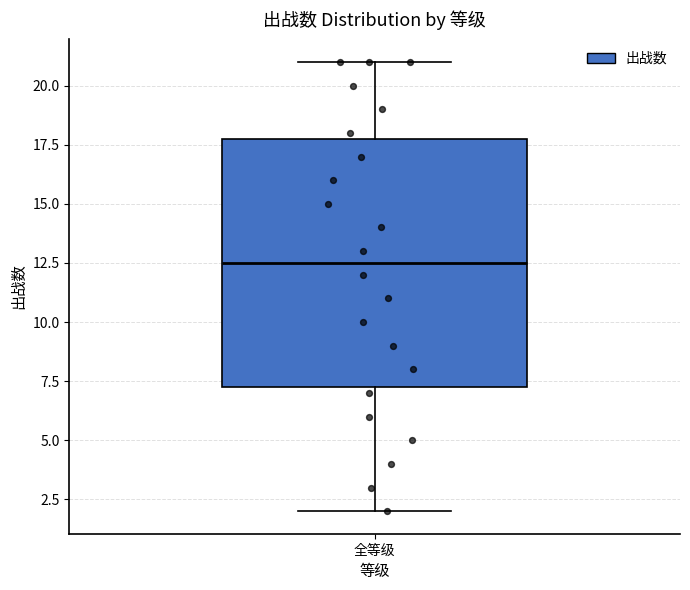

Where does the upper whisker of the box for 全等级 end on the y-axis? The values are not printed on the chart, so give them approximately, as read against the axis.

21.0